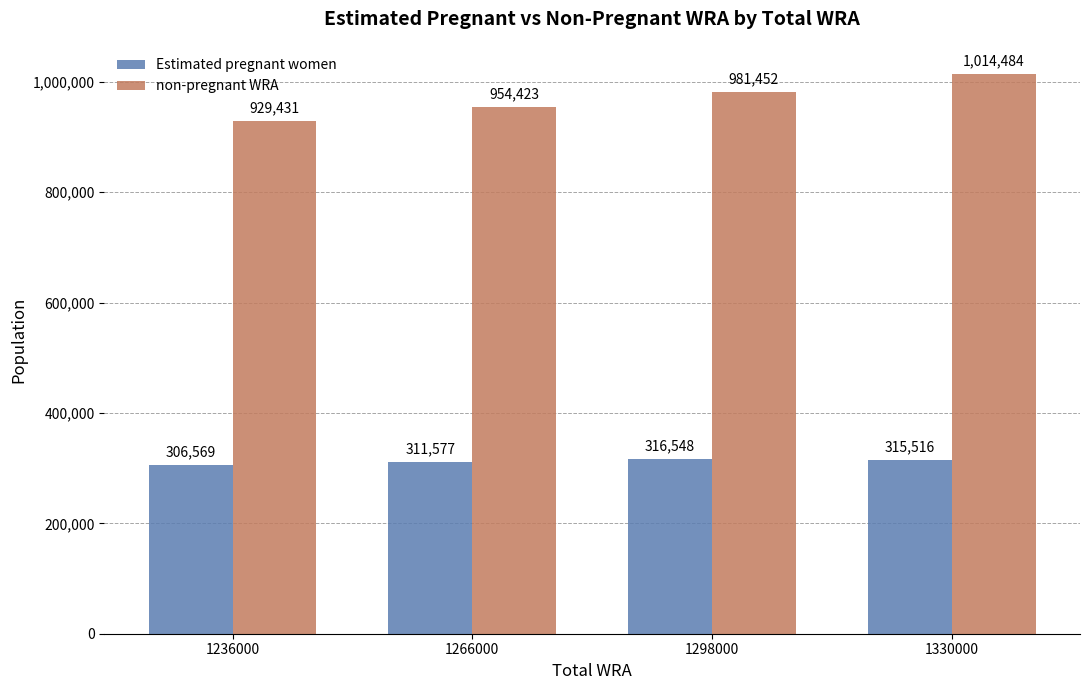

What is the value of the non-pregnant WRA bar at the 2nd from the left?

954422.8